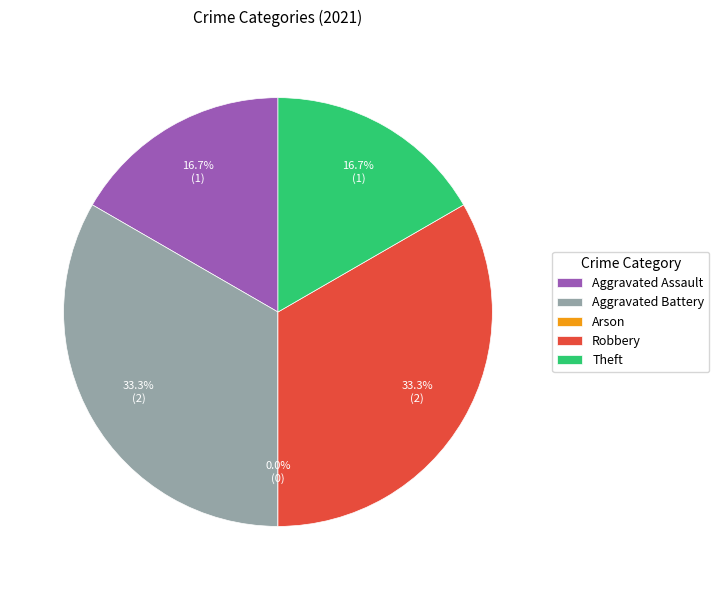

Combined, what portion of the pie is Aggravated Assault and Theft?

33.3%